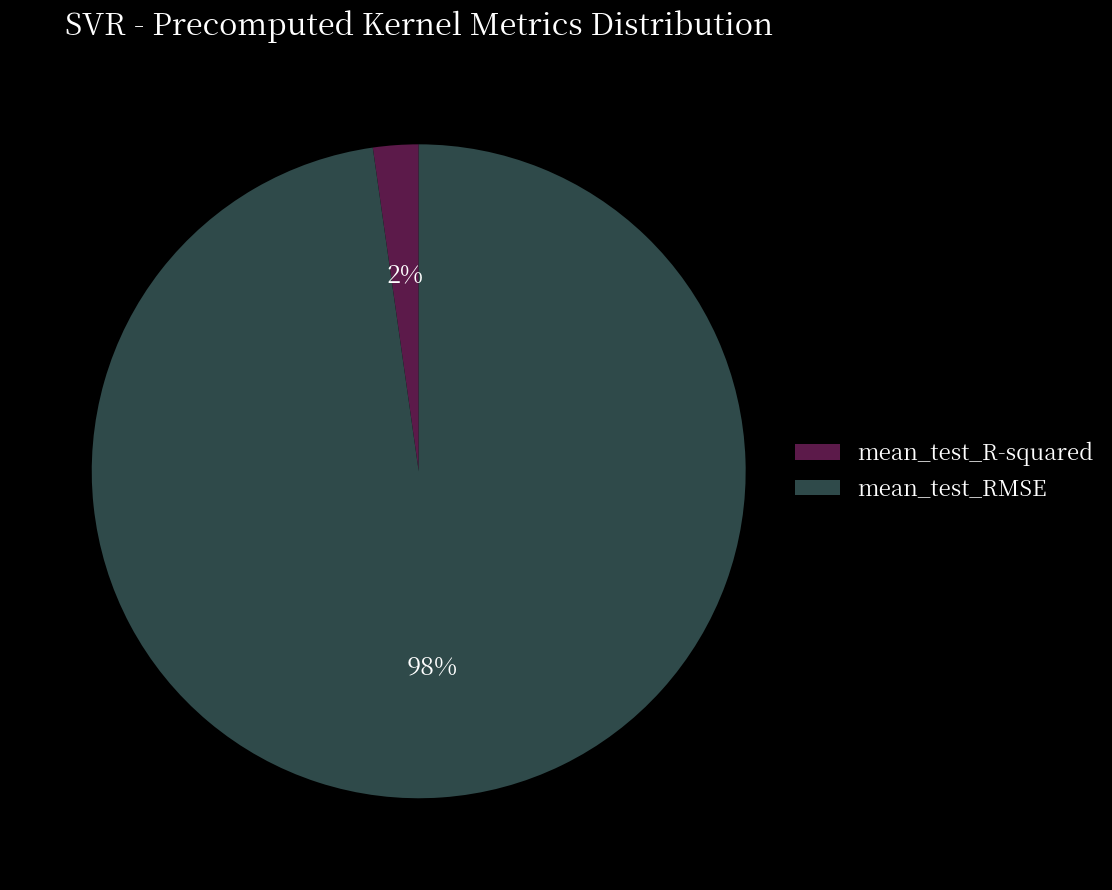

Is it true that mean_test_R-squared is 2% of the pie?

True